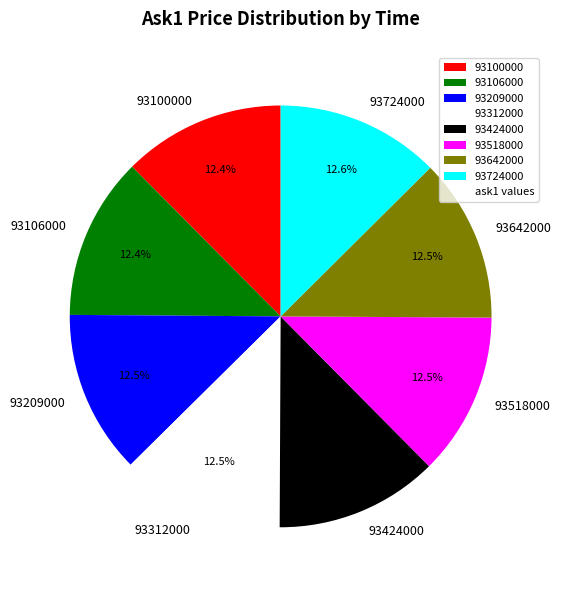

Is it true that 93424000 is 22% of the pie?

False